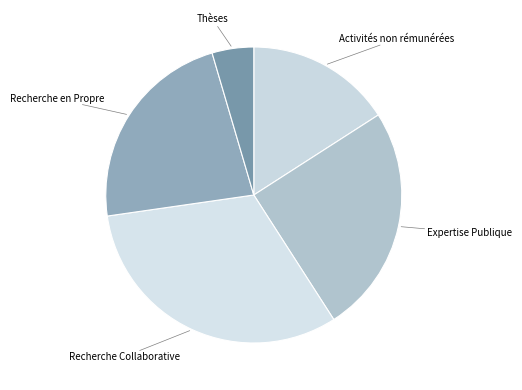

Which slice is the largest?

Recherche Collaborative